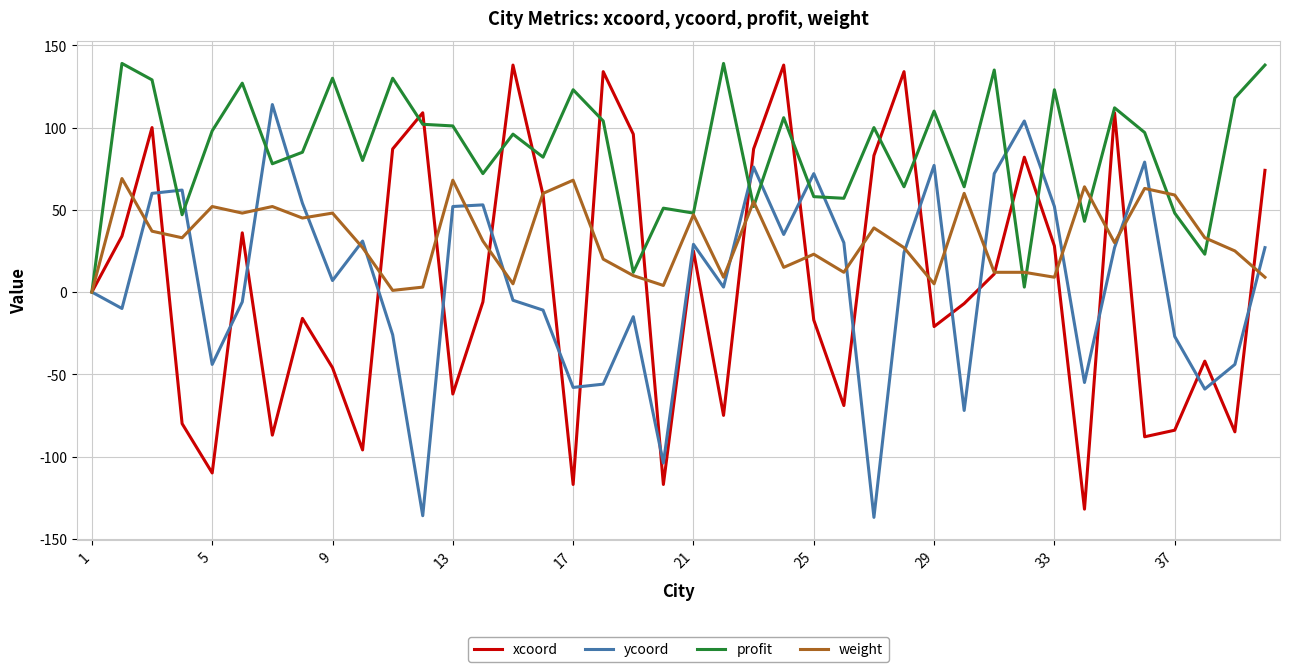

What is the smallest value displayed?

-137